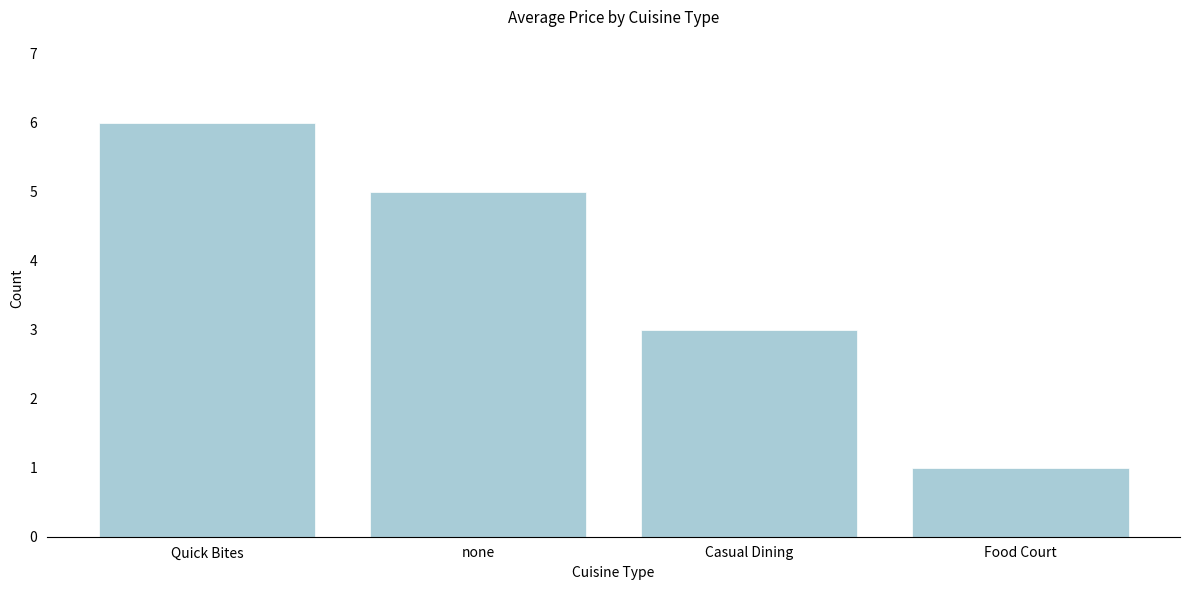

At which label is the value closest to 3?

Casual Dining